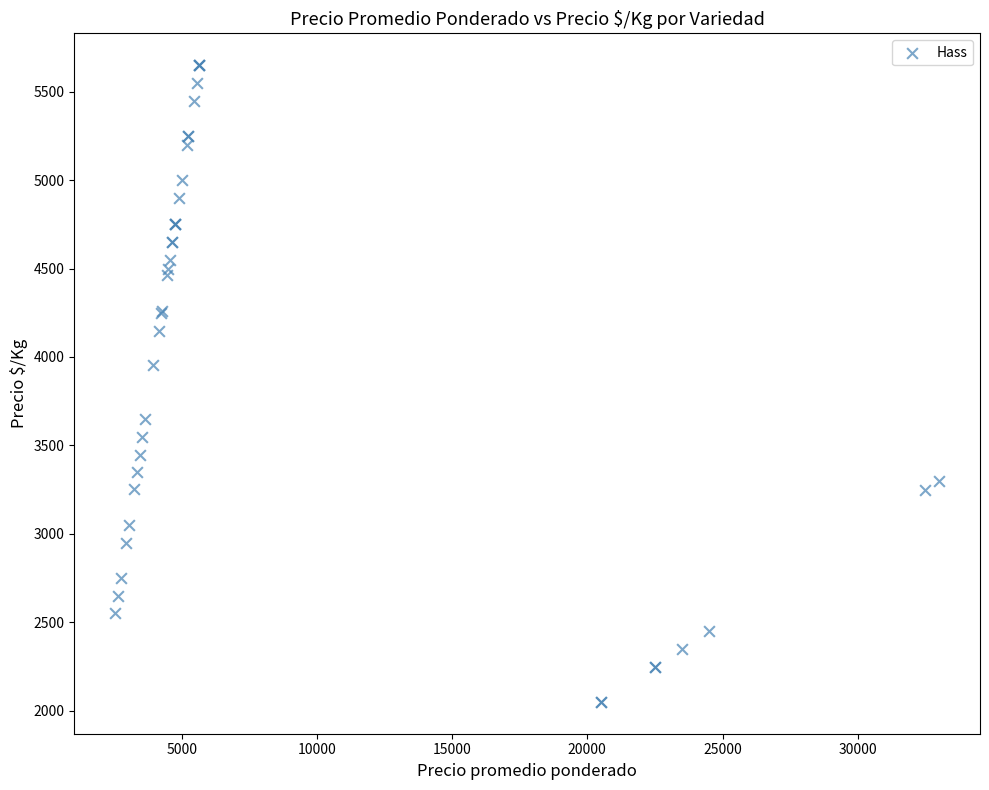

What Y value in the scatter plot is closest to 3850?

3956